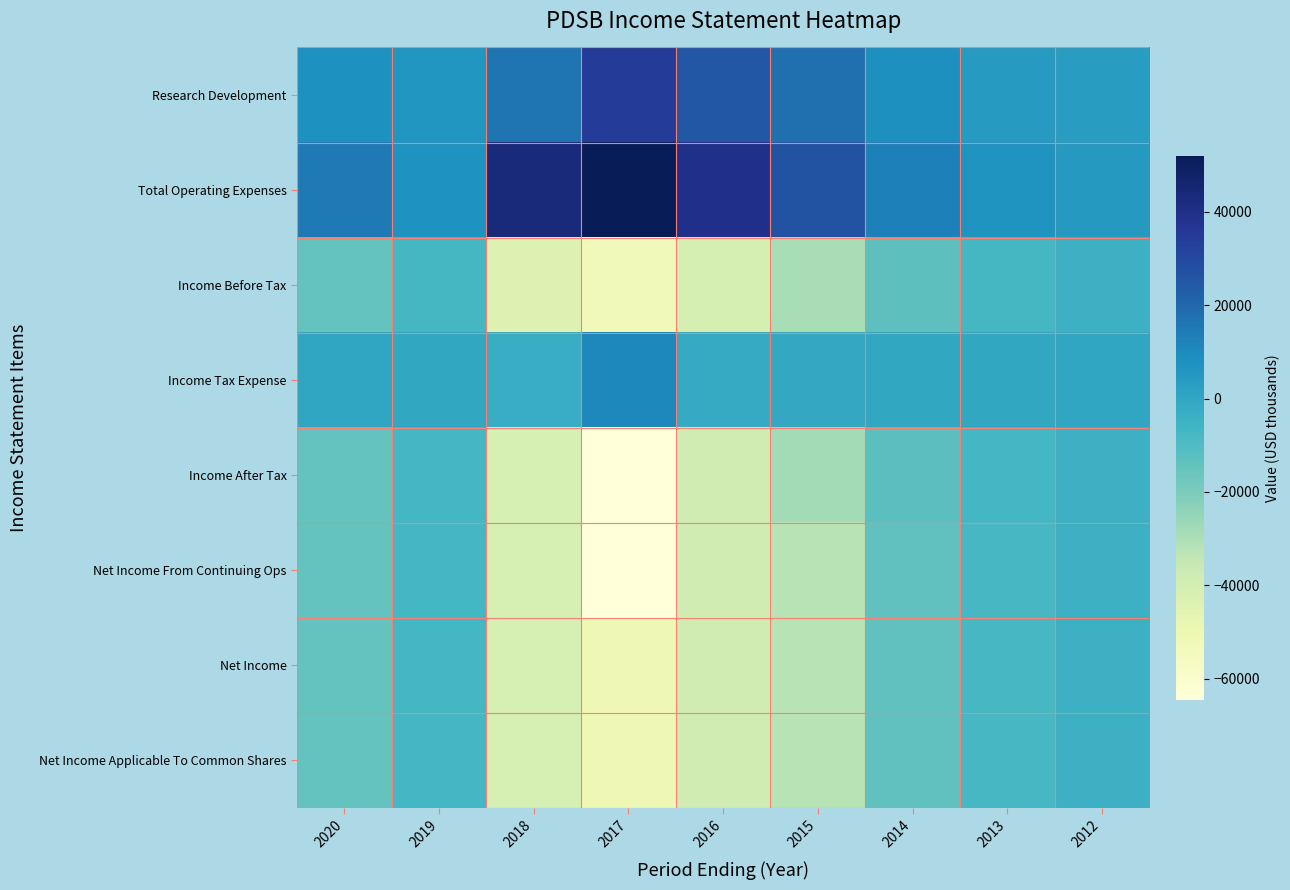

What is the total value across all series at 2018?

-150800